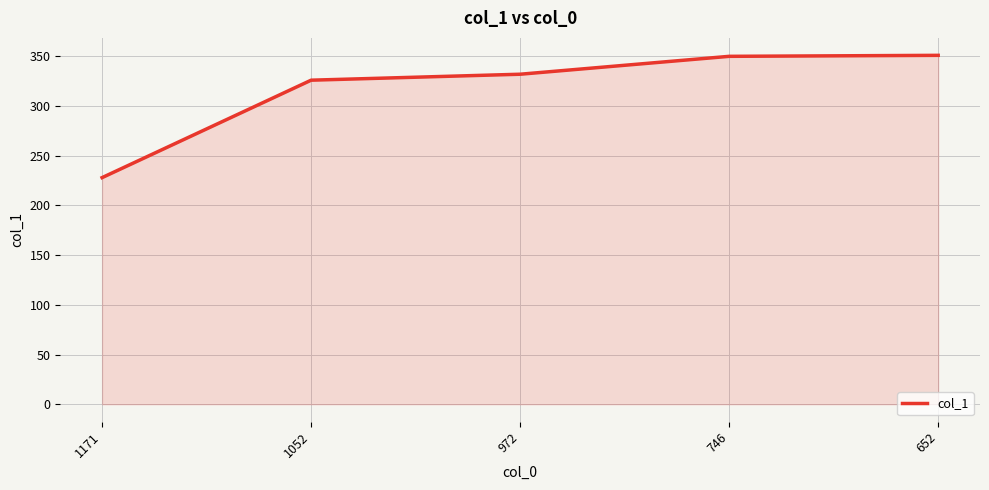

Is it true that the value at 652 is 552?

False